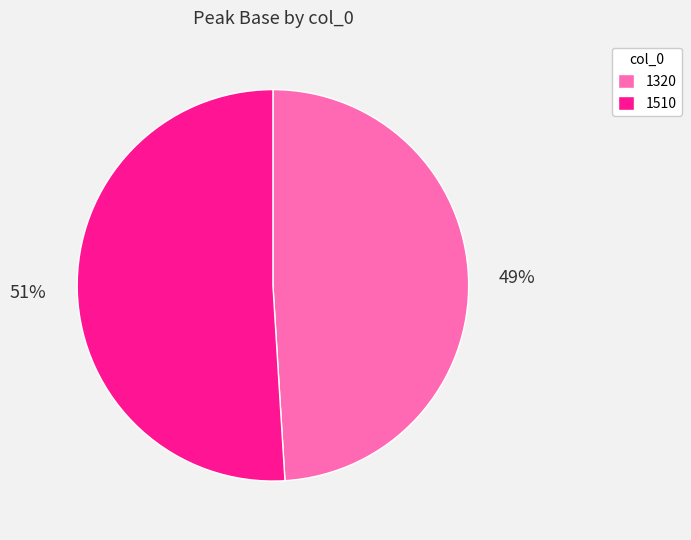

The 1510 slice represents 51% of the pie. True or false?

True